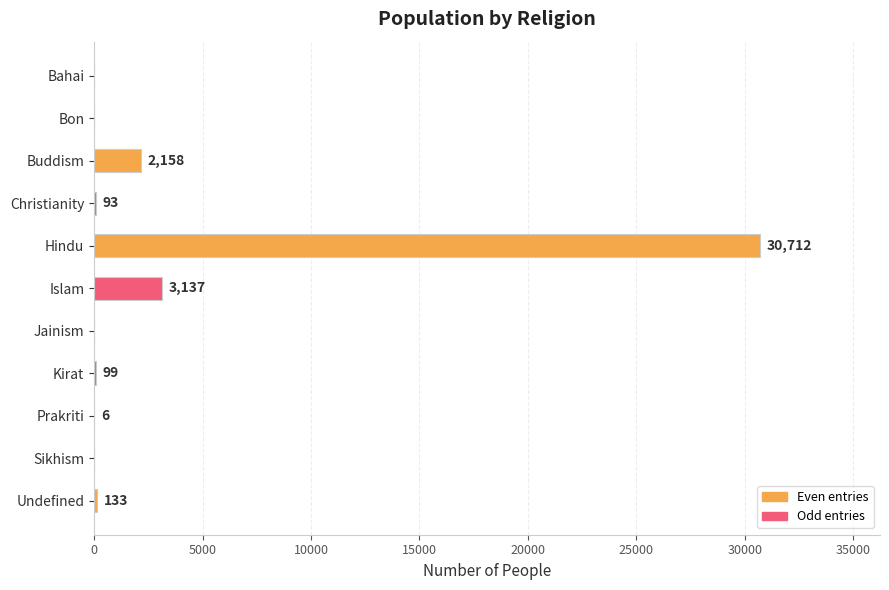

Reading bottom to top, list all the values displayed in this chart.

Undefined=133	Sikhism=0	Prakriti=6	Kirat=99	Jainism=0	Islam=3137	Hindu=30712	Christianity=93	Buddism=2158	Bon=0	Bahai=0